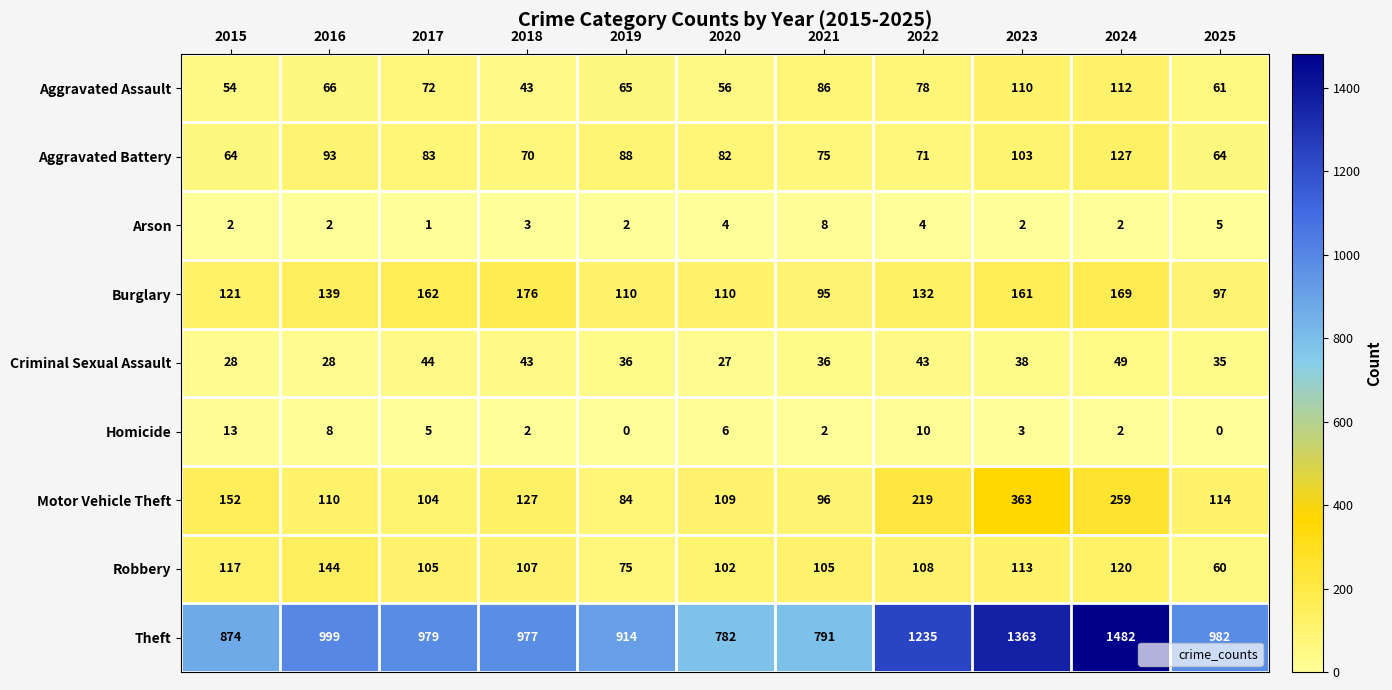

What is the lowest value of the Aggravated Assault series?

43